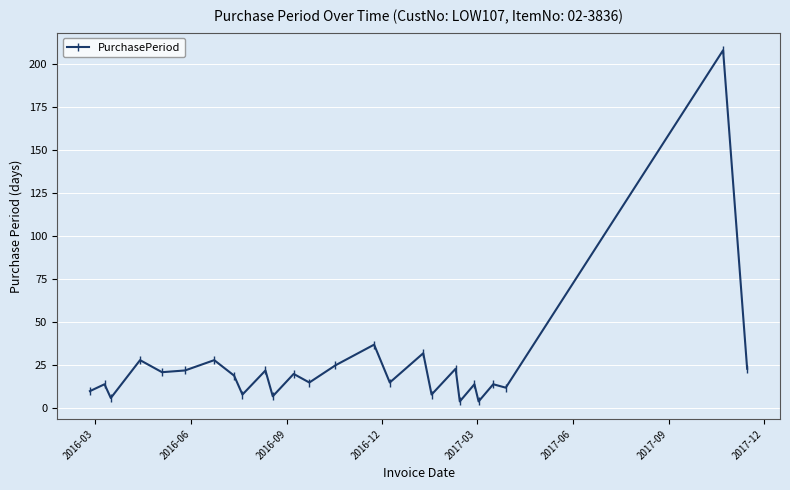

What is the difference between the second highest and second lowest values?

33